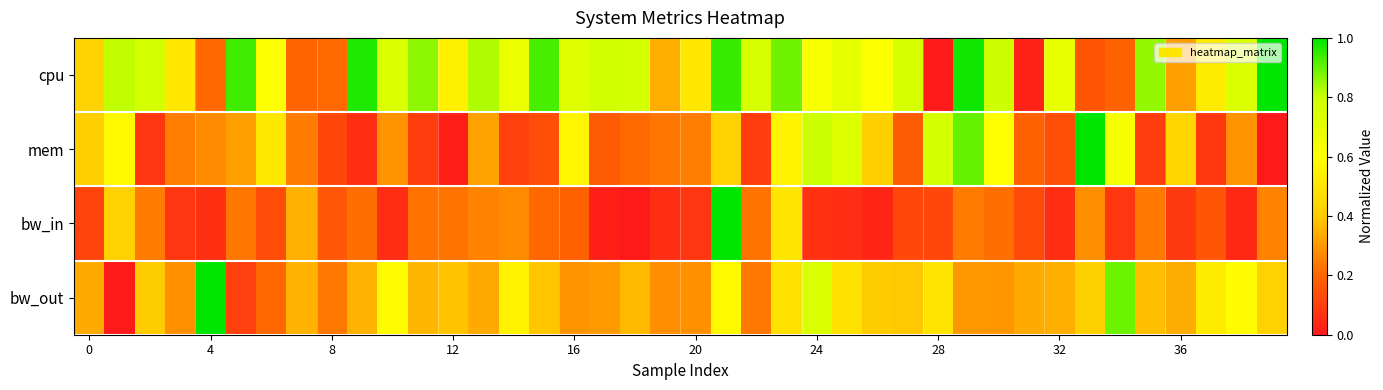

Count the number of data series in this chart.

4